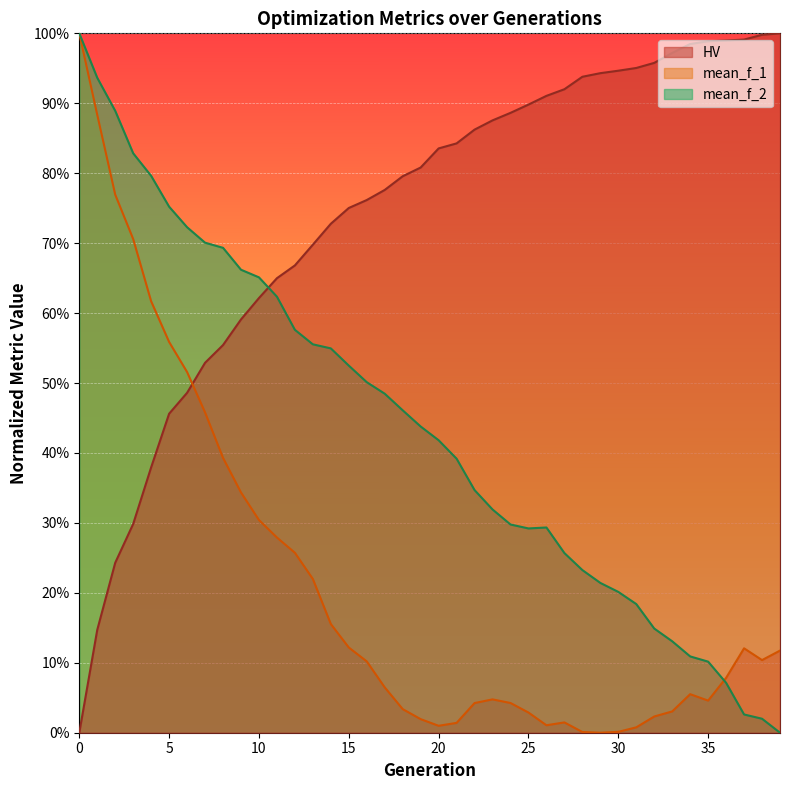

How many times do HV and mean_f_2 cross each other?

1